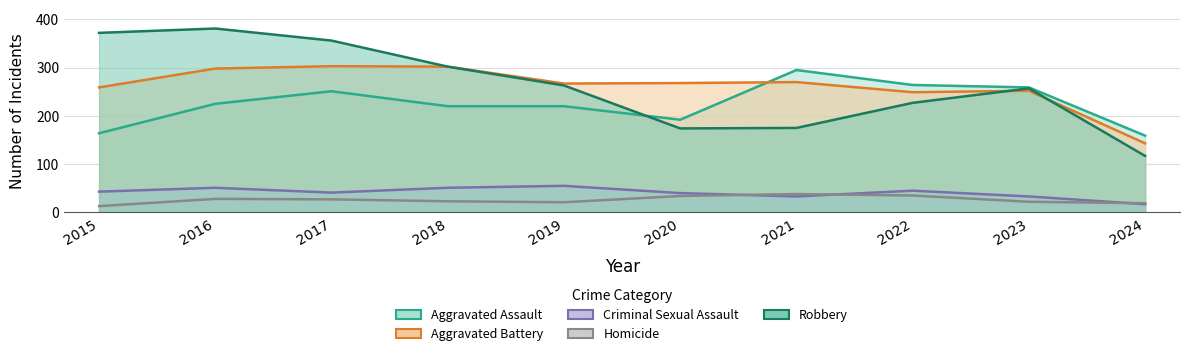

How many interior local valleys does the Criminal Sexual Assault series have?

2